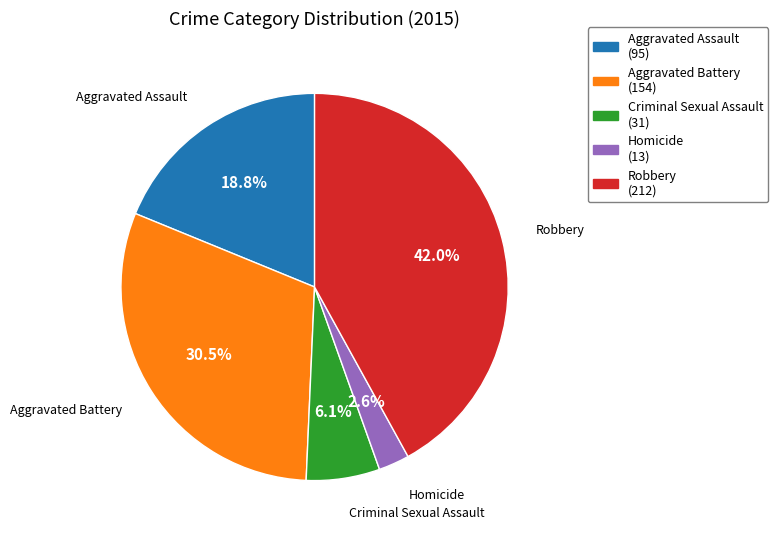

To the nearest percent, what percentage of the pie is Criminal Sexual Assault?

6%